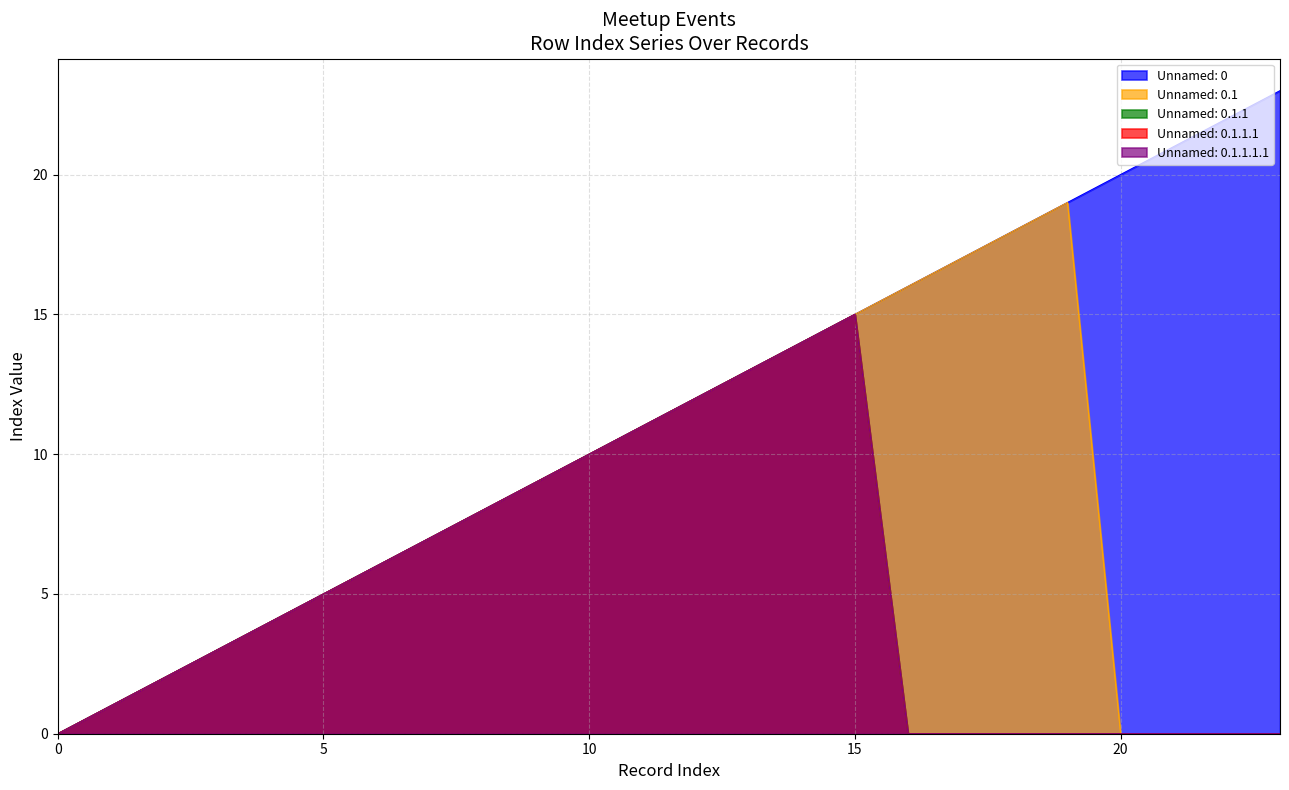

Where is the first local maximum for Unnamed: 0.1.1.1.1?

15